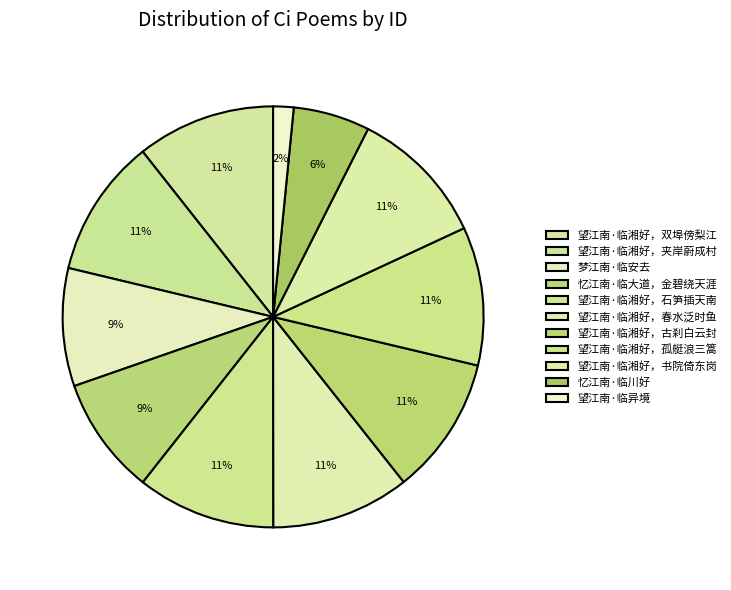

How many segments does this pie chart have?

11